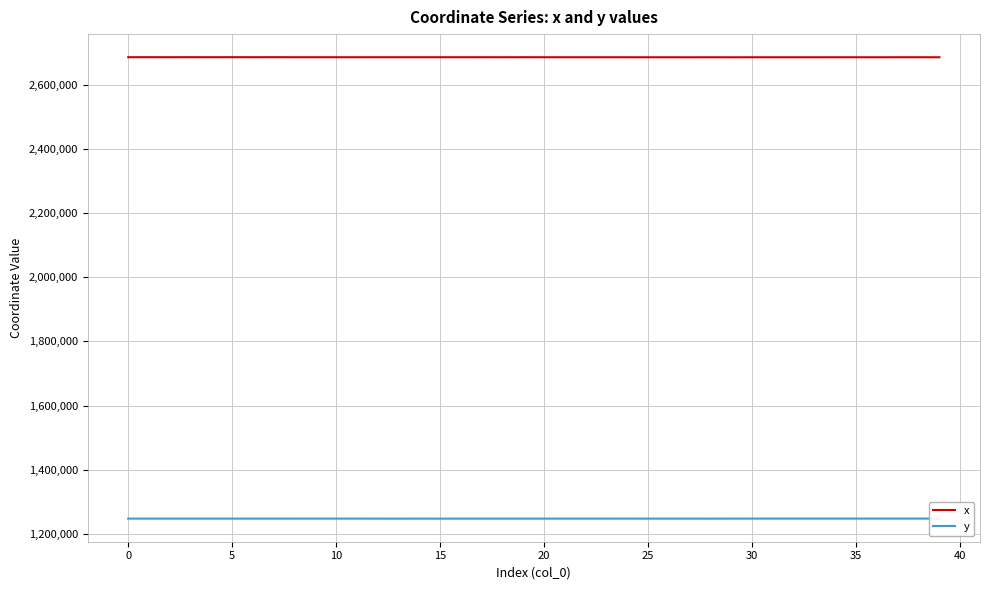

What is the average value of the y series?

1247971.9